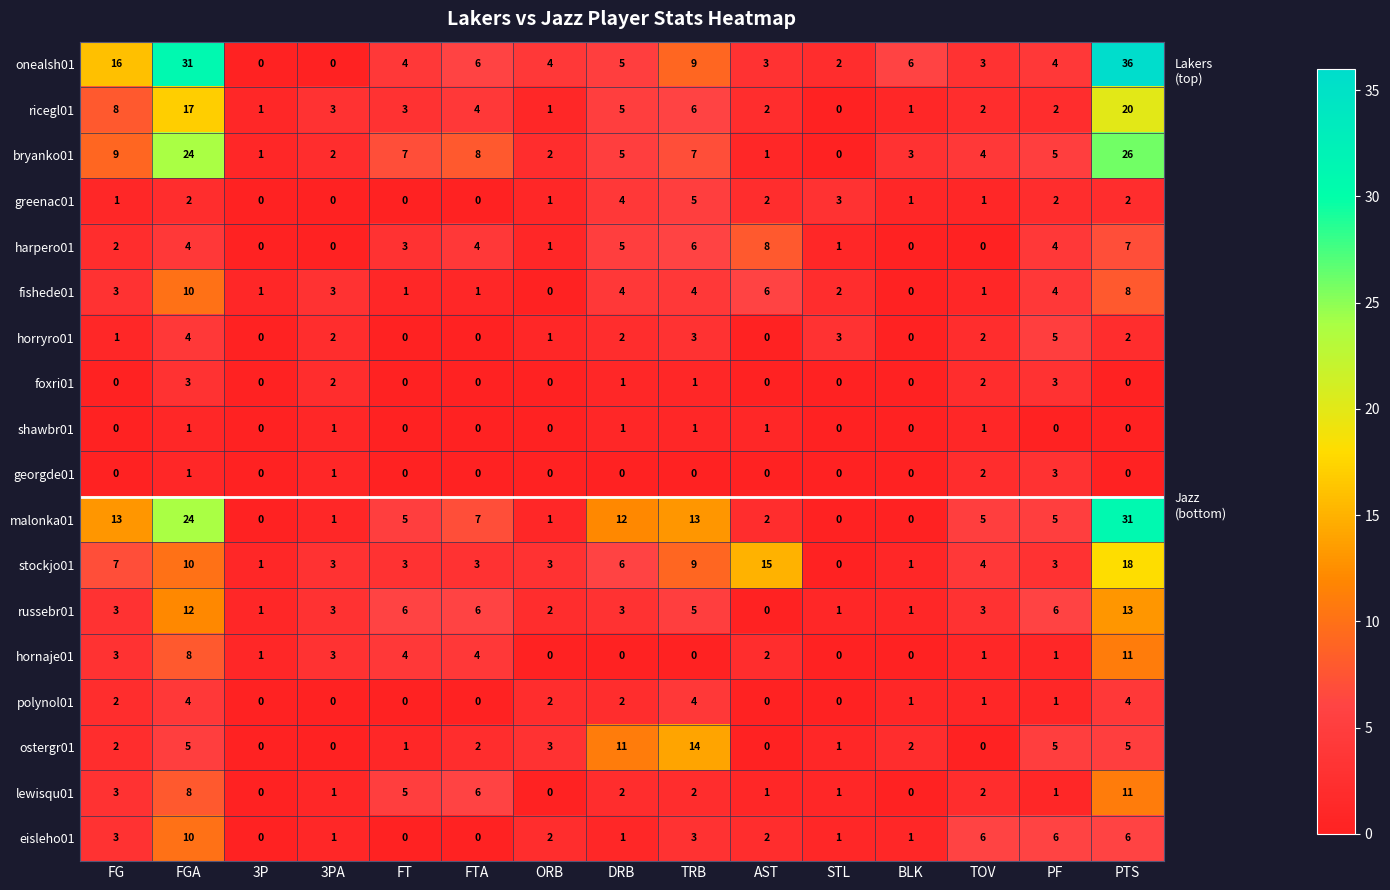

What is the difference between the onealsh01 values at 3PA and TRB?

9